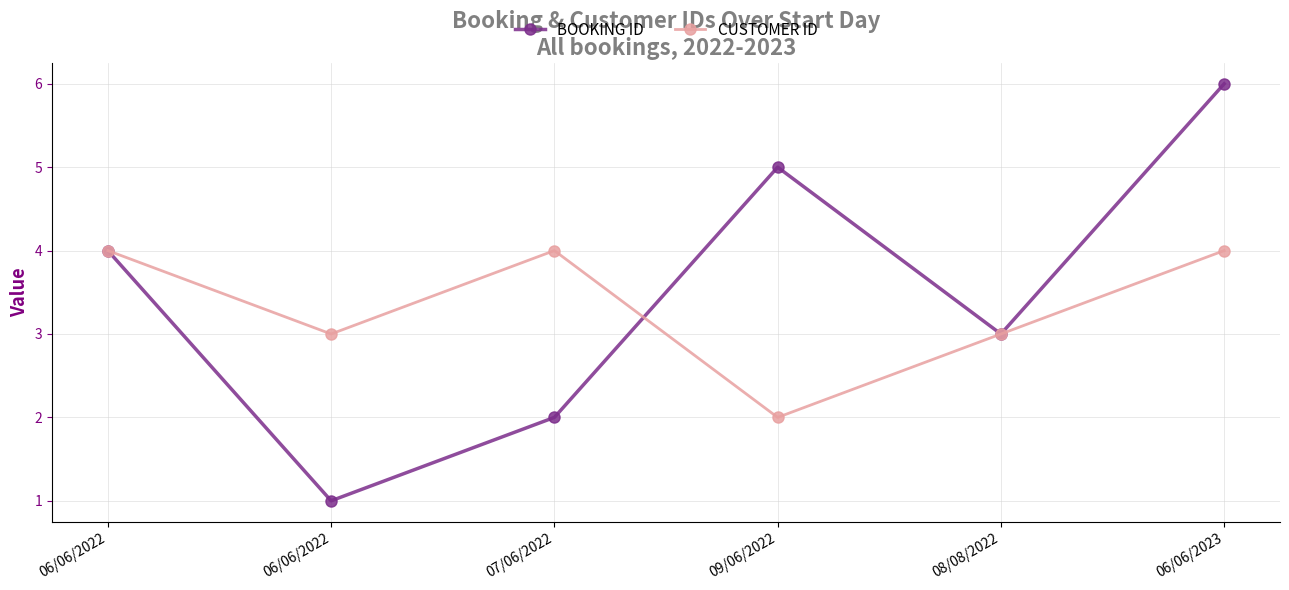

What is the approximate value of BOOKING ID at 07/06/2022?

2